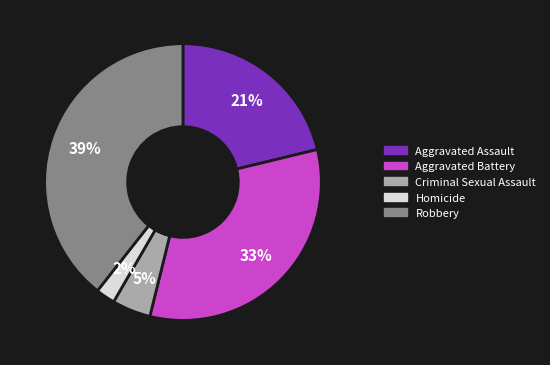

Rank the categories by value from lowest to highest.

Homicide, Criminal Sexual Assault, Aggravated Assault, Aggravated Battery, Robbery